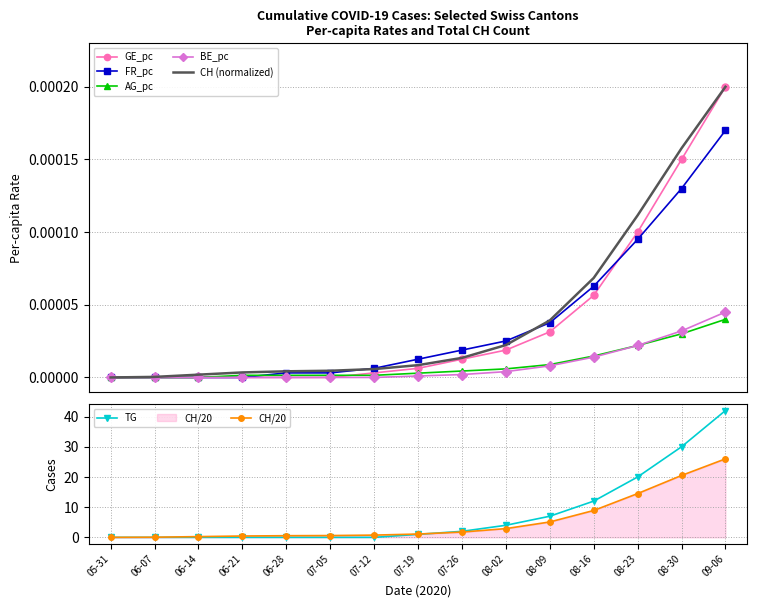

What is the maximum value for CH/20?

26.0